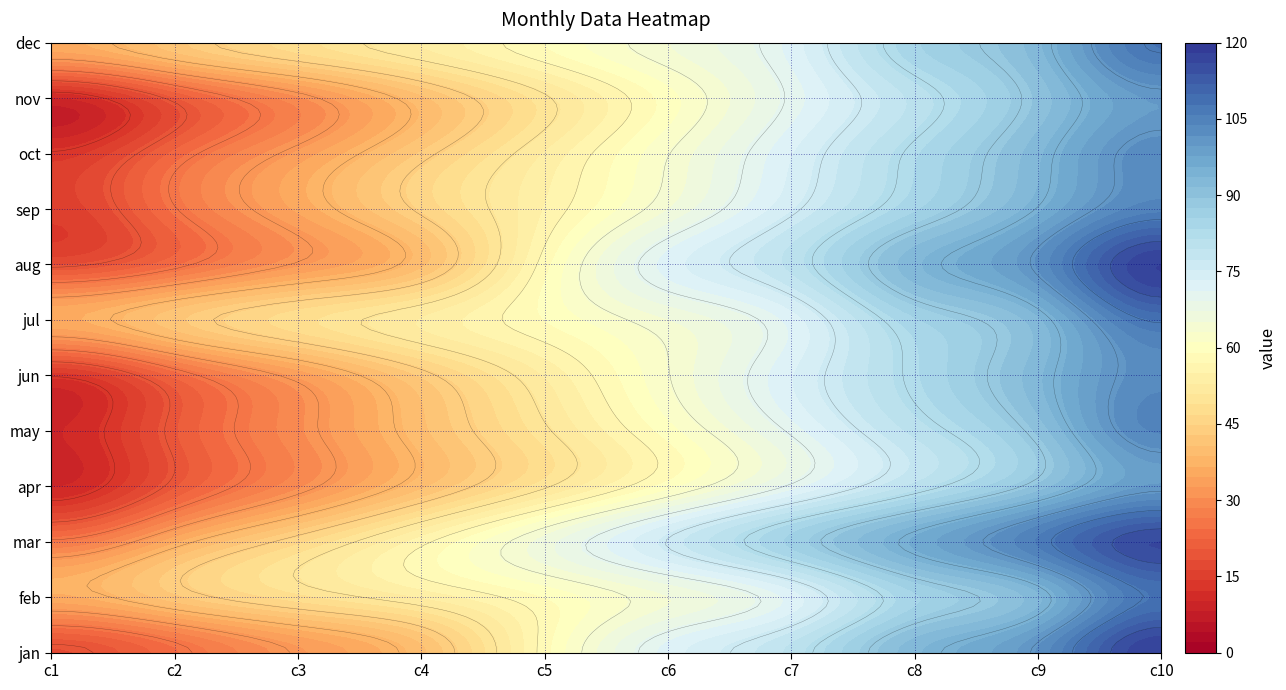

Reading left to right, list all the values displayed in this chart.

jan: 18	24	32	40	58	72	80	93	102	118
feb: 36	42	48	53	59	65	72	85	93	108
mar: 26	36	46	56	66	76	86	96	106	116
apr: 10	20	30	40	50	60	70	80	90	100
may: 10	20	30	40	50	60	70	80	90	104
jun: 13	23	33	43	53	63	73	83	93	103
jul: 36	42	48	53	59	65	72	85	93	108
aug: 18	24	32	40	58	72	80	93	102	118
sep: 15	25	35	45	55	65	75	85	95	105
oct: 13	23	33	43	53	63	73	83	93	103
nov: 10	20	30	40	50	60	70	80	90	100
dec: 36	42	48	53	59	65	72	85	93	108